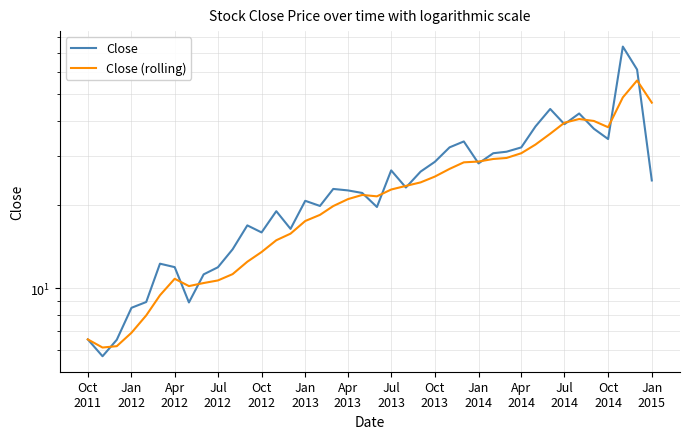

What is the label of the 3rd point from the left?

Apr
2012